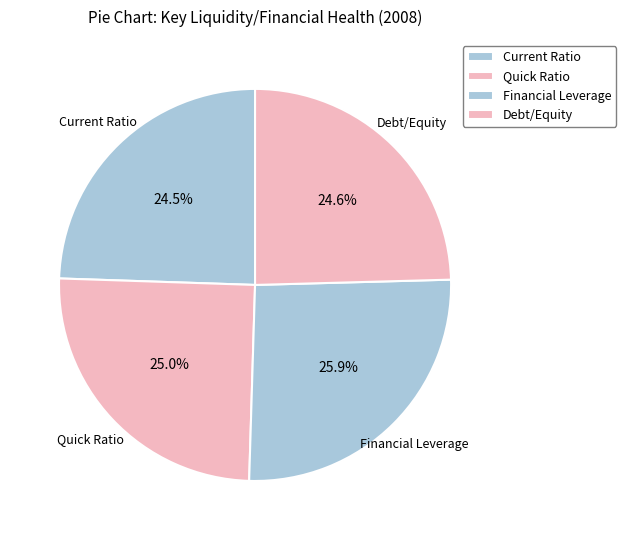

How many slices are in this pie chart?

4